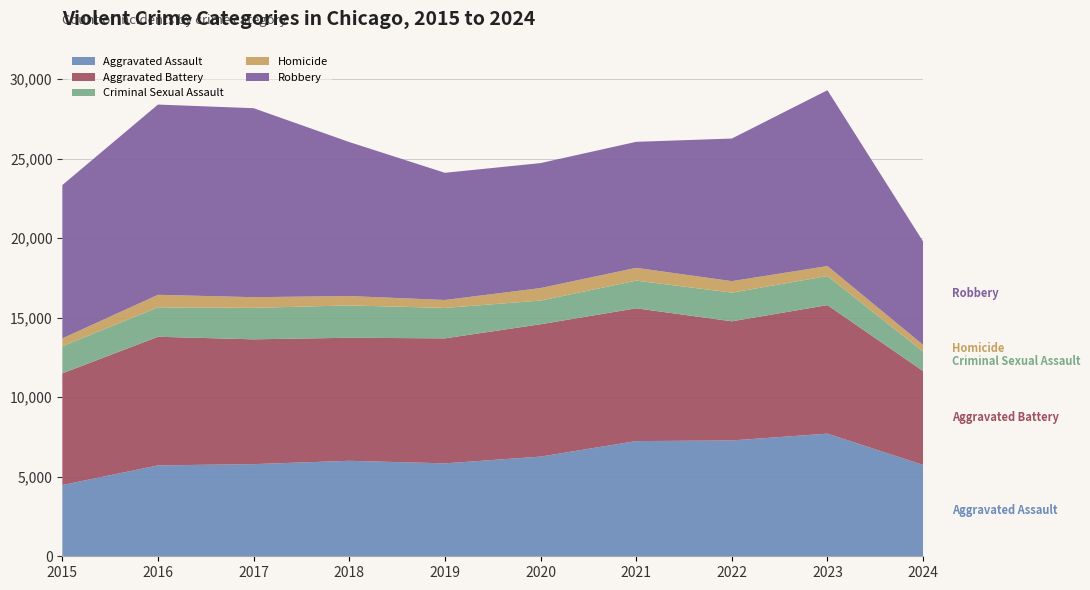

Reading left to right, transcribe all the data shown in this chart.

Aggravated Assault: 4480	5713	5793	6002	5841	6265	7242	7280	7710	5743
Aggravated Battery: 7019	8086	7845	7735	7858	8320	8347	7491	8078	5900
Criminal Sexual Assault: 1703	1851	1977	2033	1913	1489	1740	1801	1831	1229
Homicide: 496	786	672	588	499	787	804	724	626	420
Robbery: 9638	11960	11880	9681	7995	7855	7920	8963	11053	6497